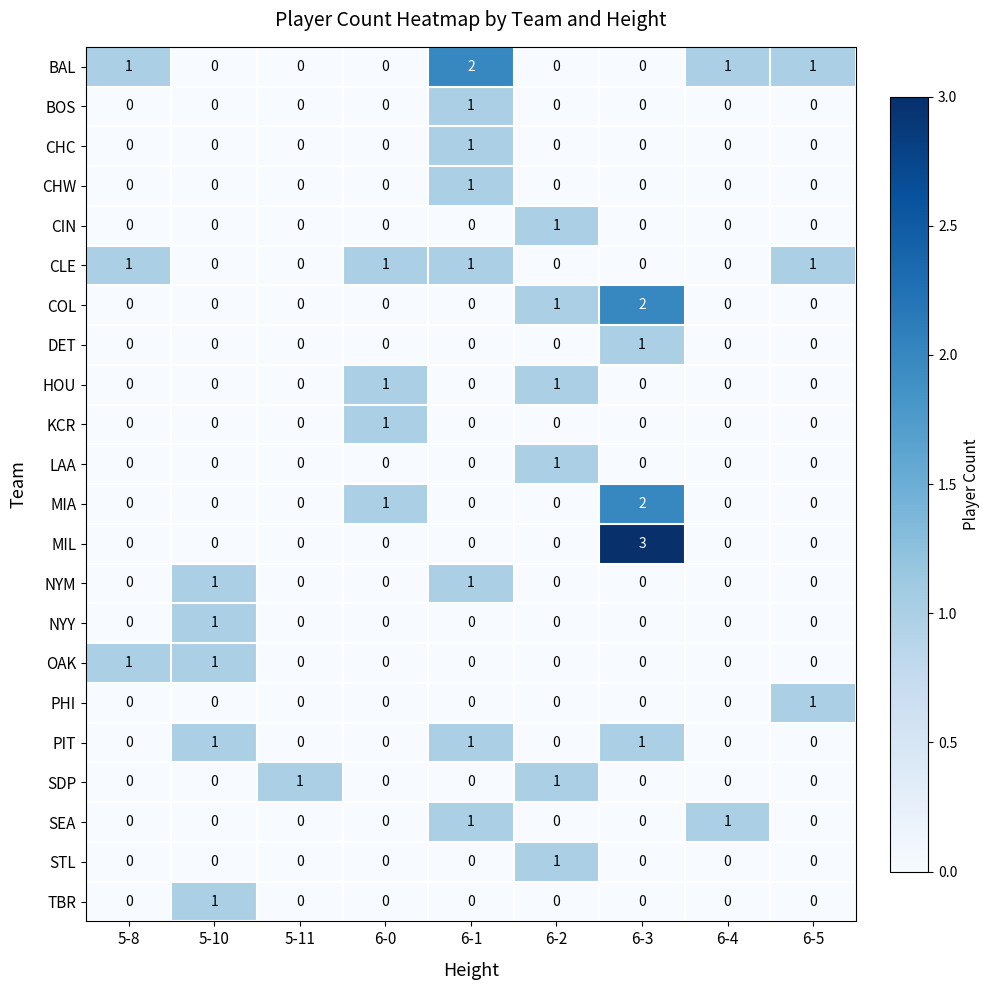

What is the maximum value shown in the chart?

3